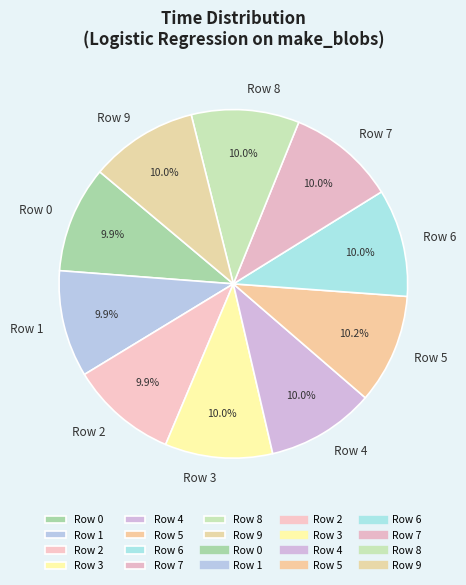

What percentage is the Row 1 slice, to the nearest percent?

10%